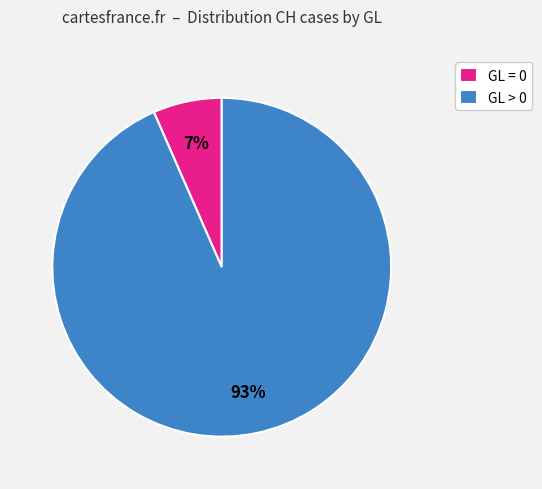

Is the sum of GL = 0 and GL > 0 greater than half?

Yes